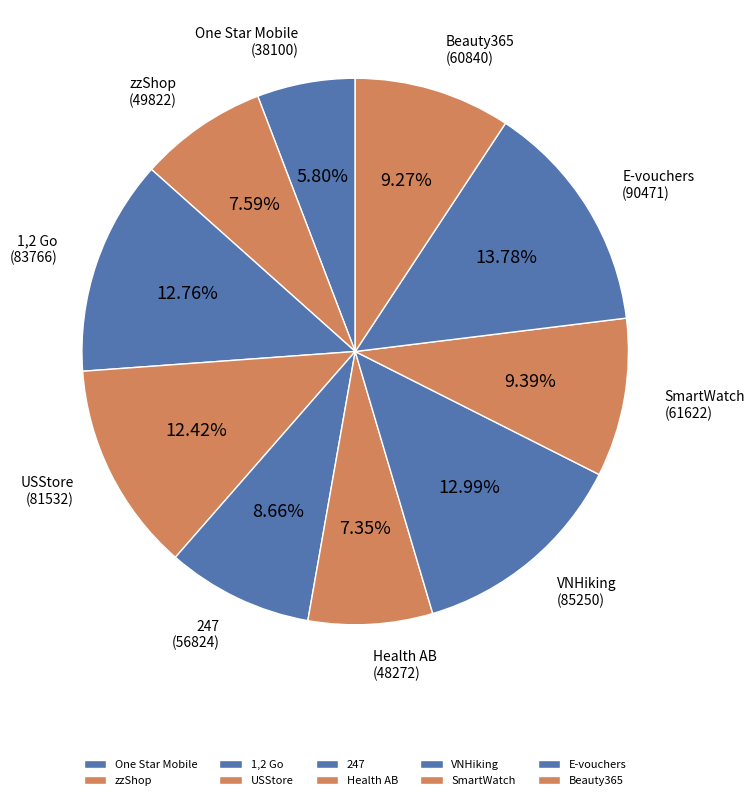

To the nearest percent, what is the combined percentage of USStore and 1,2 Go?

25%